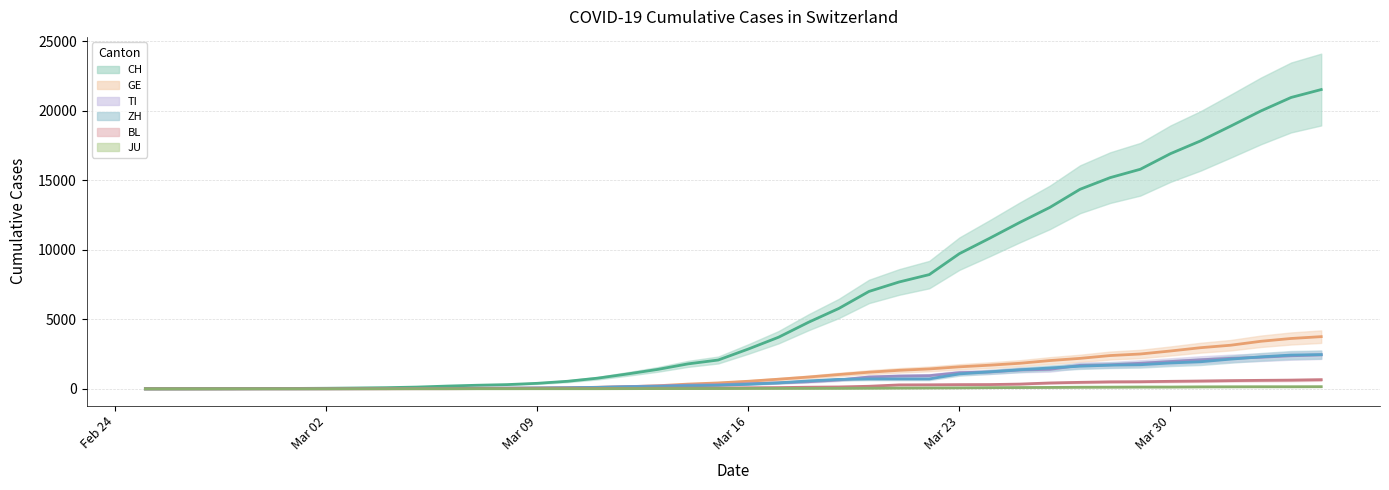

True or false: TI has more than 2 points higher than both neighbors.

False